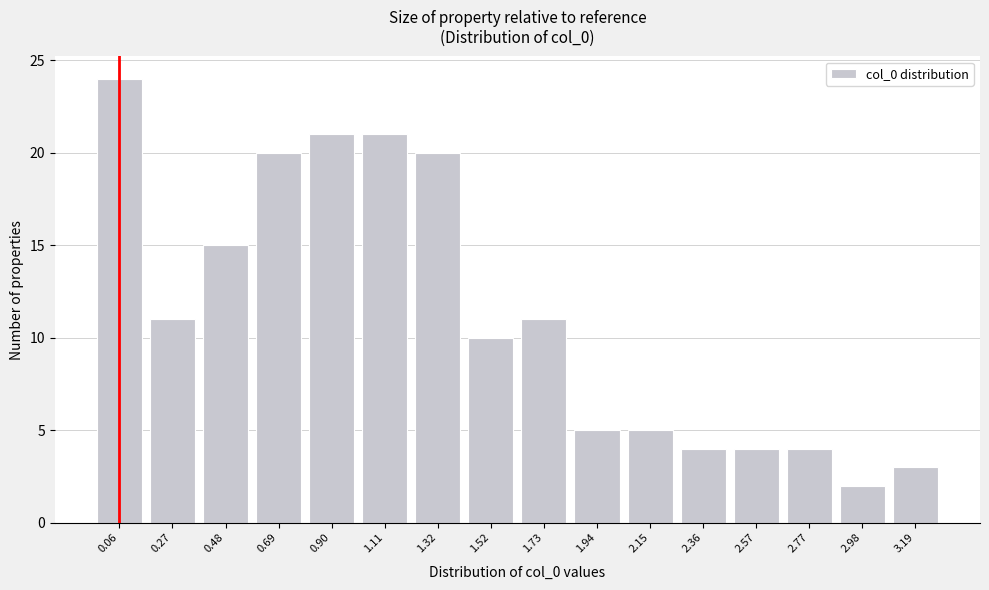

Reading left to right, transcribe all the data shown in this chart.

0.06=24	0.27=11	0.48=15	0.69=20	0.90=21	1.11=21	1.32=20	1.52=10	1.73=11	1.94=5	2.15=5	2.36=4	2.57=4	2.77=4	2.98=2	3.19=3